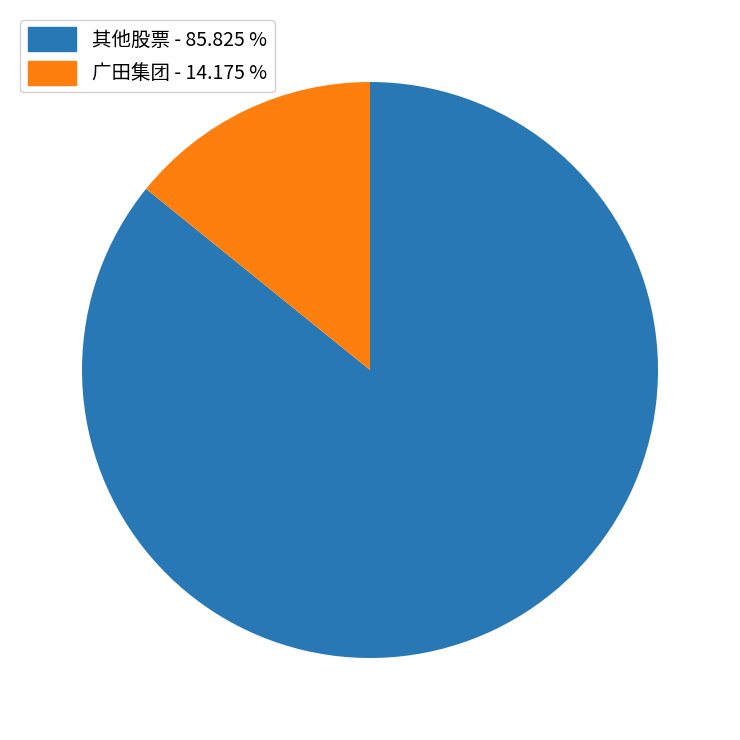

Is there any slice that represents more than half of the pie?

Yes